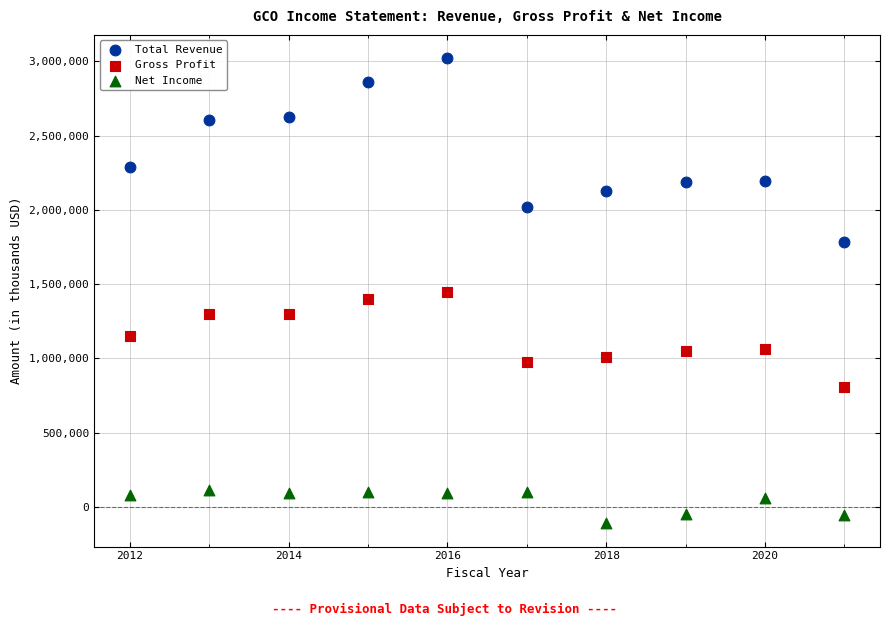

Which series contains the highest Y value?

Total Revenue